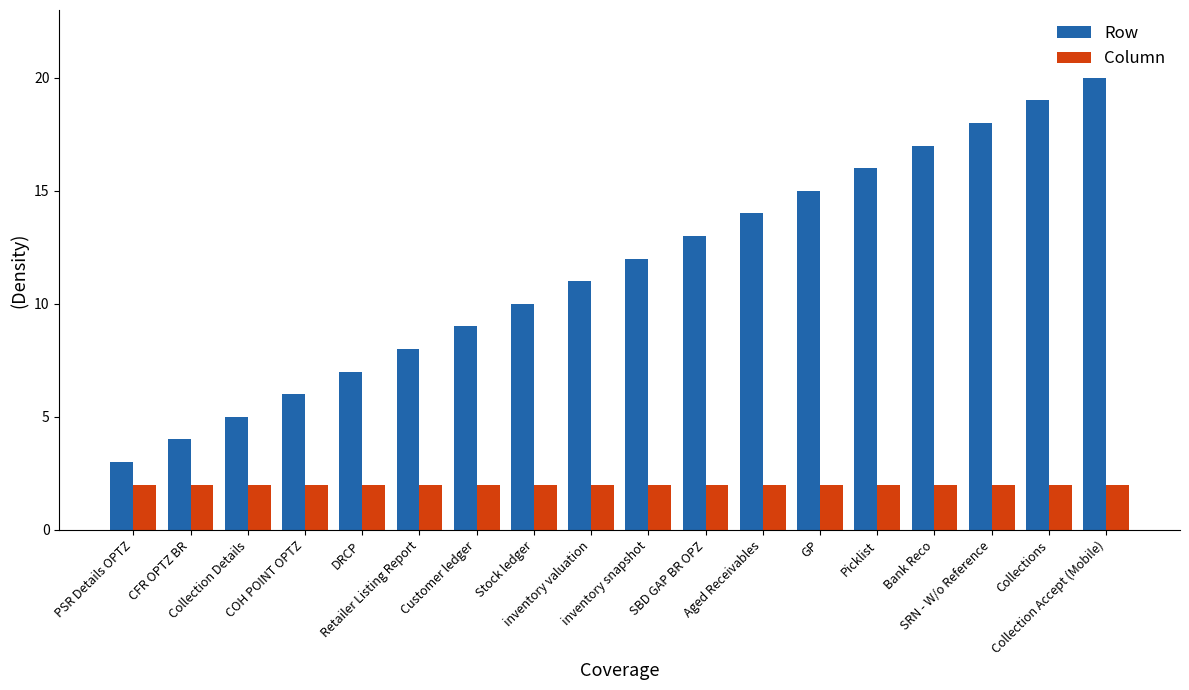

Reading left to right, extract all data points from this chart.

Row: PSR Details OPTZ=3	CFR OPTZ BR=4	Collection Details=5	COH POINT OPTZ=6	DRCP=7	Retailer Listing Report=8	Customer ledger=9	Stock ledger=10	inventory valuation=11	inventory snapshot=12	SBD GAP BR OPZ=13	Aged Receivables=14	GP=15	Picklist=16	Bank Reco=17	SRN - W/o Reference=18	Collections=19	Collection Accept (Mobile)=20
Column: PSR Details OPTZ=2	CFR OPTZ BR=2	Collection Details=2	COH POINT OPTZ=2	DRCP=2	Retailer Listing Report=2	Customer ledger=2	Stock ledger=2	inventory valuation=2	inventory snapshot=2	SBD GAP BR OPZ=2	Aged Receivables=2	GP=2	Picklist=2	Bank Reco=2	SRN - W/o Reference=2	Collections=2	Collection Accept (Mobile)=2